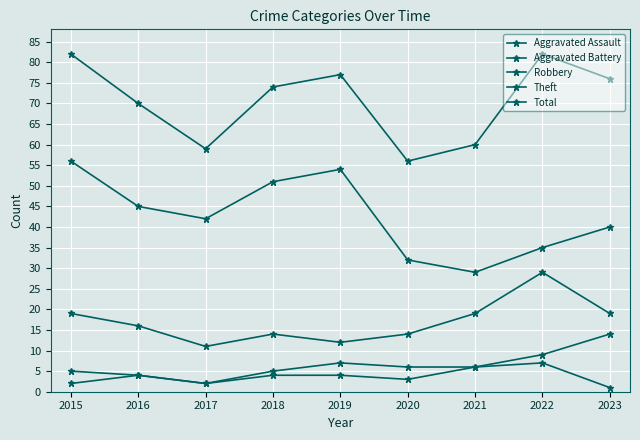

How many distinct data groups are displayed?

5